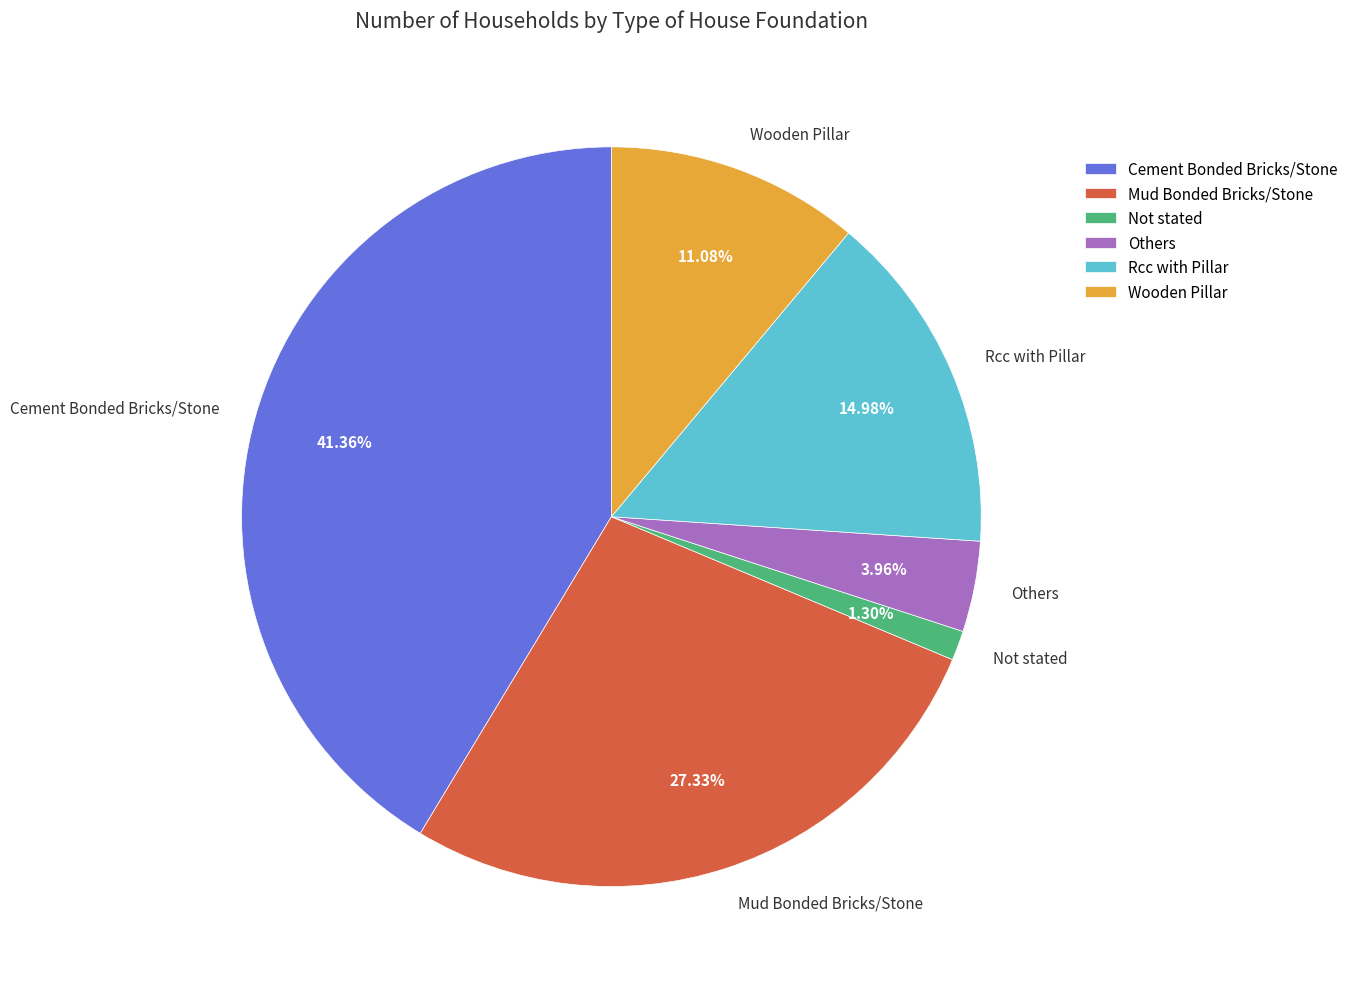

Which slice is the largest?

Cement Bonded Bricks/Stone